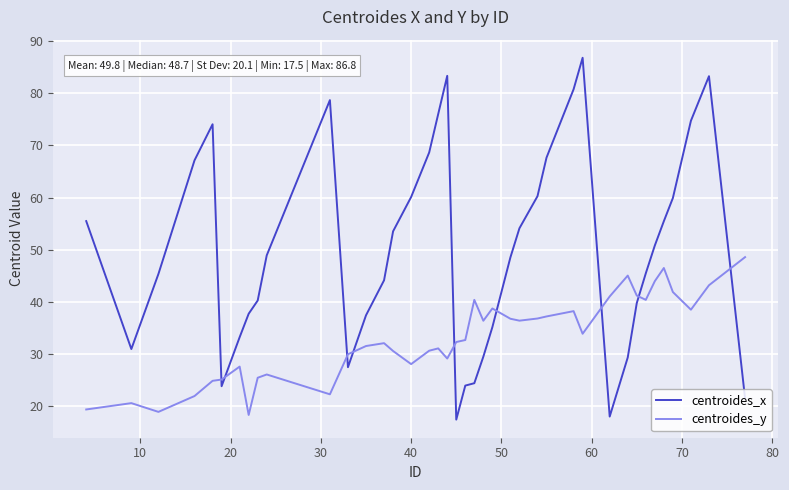

Rank the series by their maximum value, from lowest to highest.

centroides_y, centroides_x